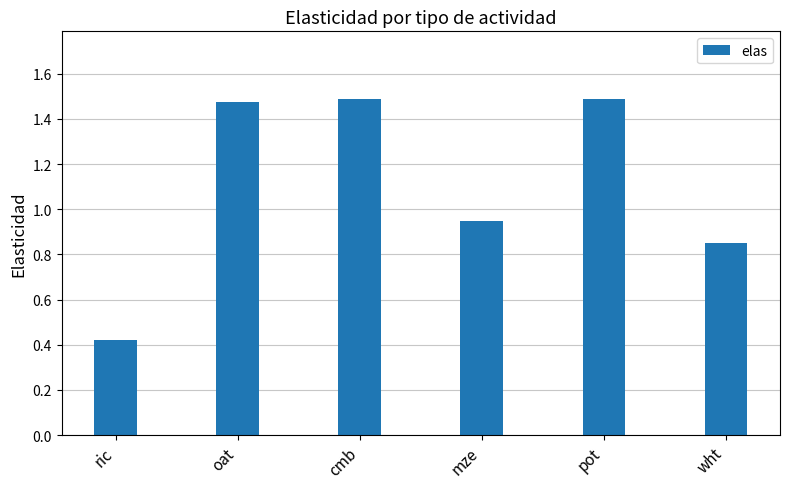

At which label does the data first exceed 1?

oat